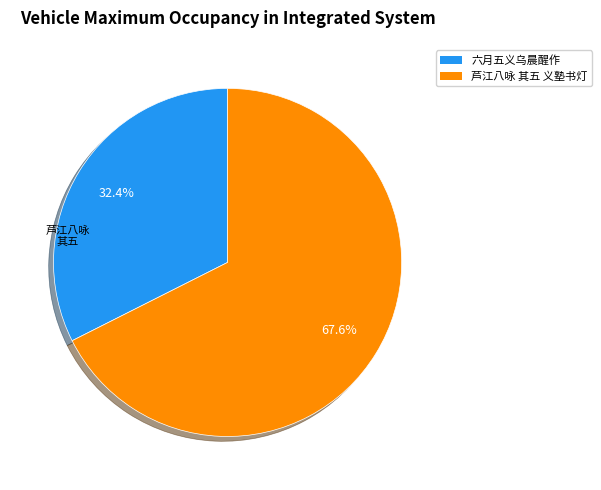

To the nearest percent, what is the difference between the largest and smallest slice percentages?

35%